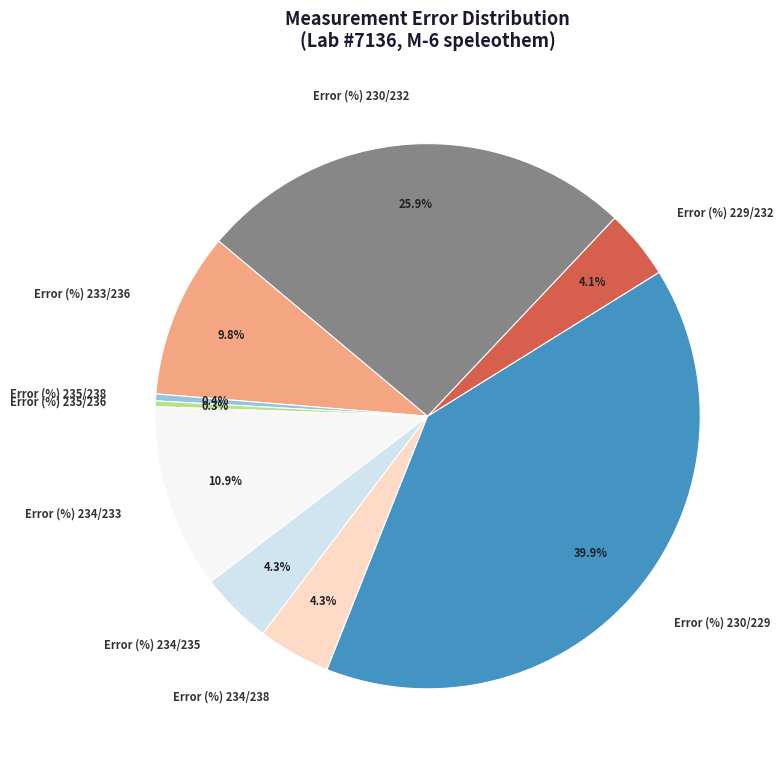

To the nearest percent, what percentage of the pie is Error (%) 230/232?

26%